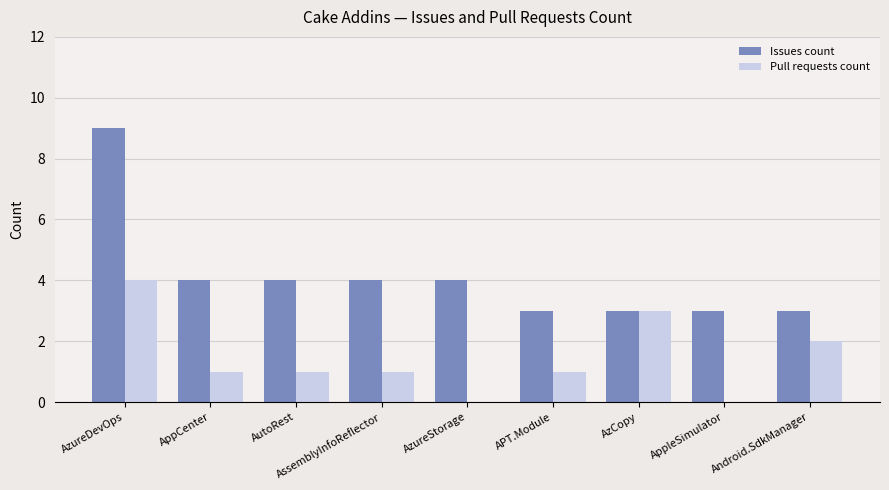

Reading left to right, transcribe all the data shown in this chart.

Issues count: AzureDevOps=9	AppCenter=4	AutoRest=4	AssemblyInfoReflector=4	AzureStorage=4	APT.Module=3	AzCopy=3	AppleSimulator=3	Android.SdkManager=3
Pull requests count: AzureDevOps=4	AppCenter=1	AutoRest=1	AssemblyInfoReflector=1	AzureStorage=0	APT.Module=1	AzCopy=3	AppleSimulator=0	Android.SdkManager=2